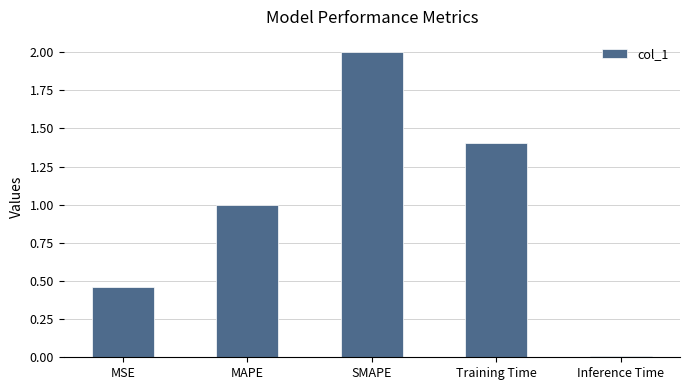

True or false: the data shows 2.0 at SMAPE.

True